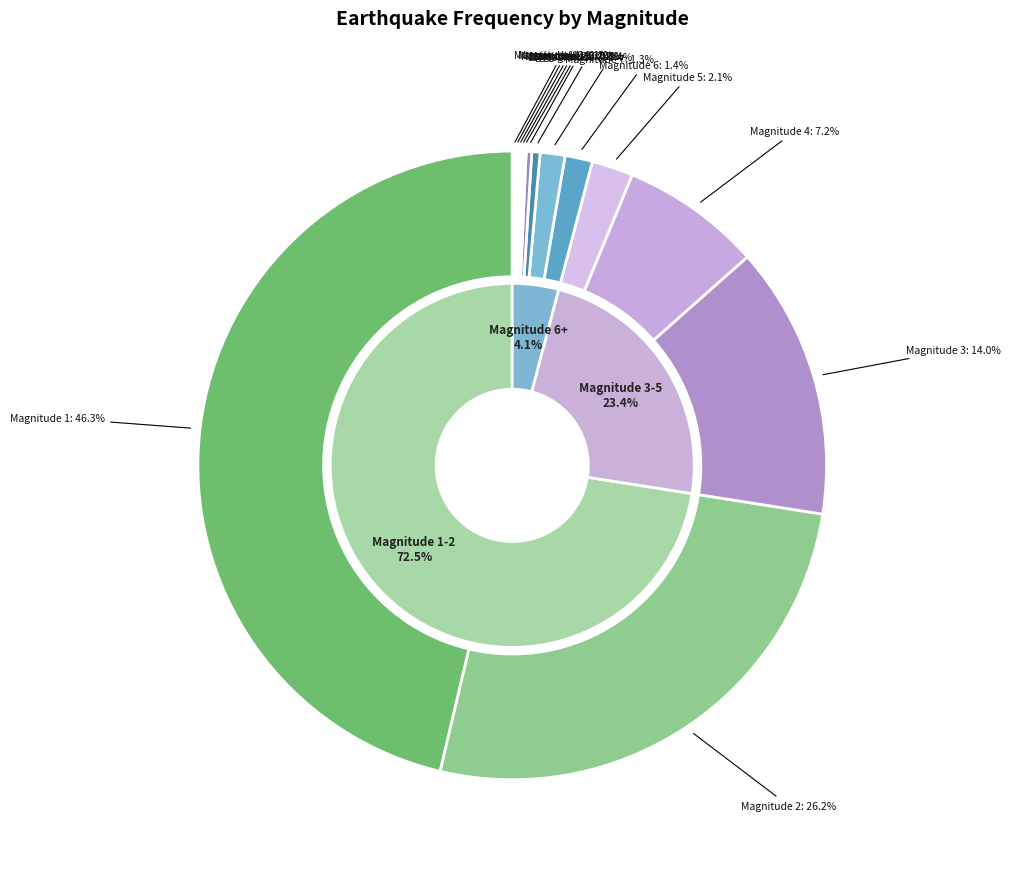

Is it true that 7 is 1% of the pie?

True